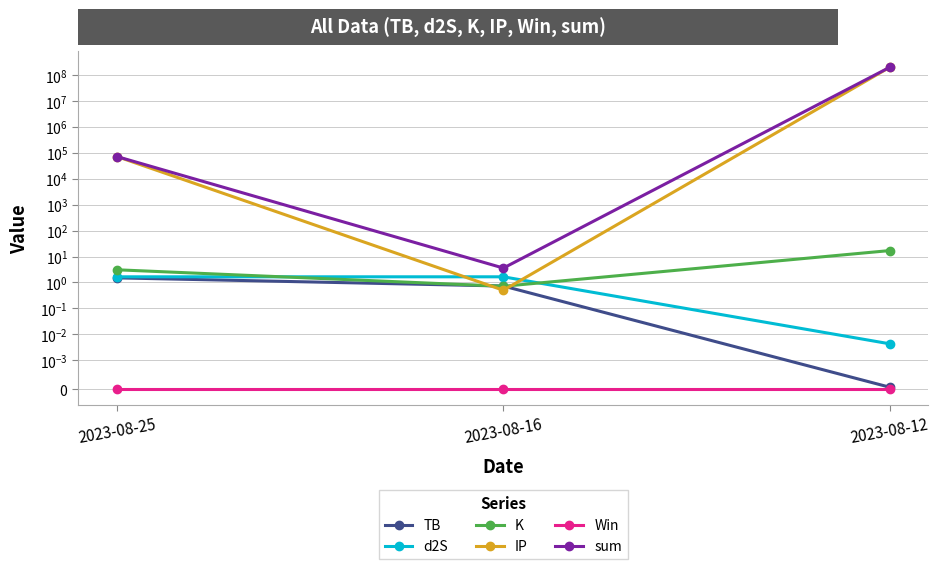

What is the greatest value displayed?

198602019.3